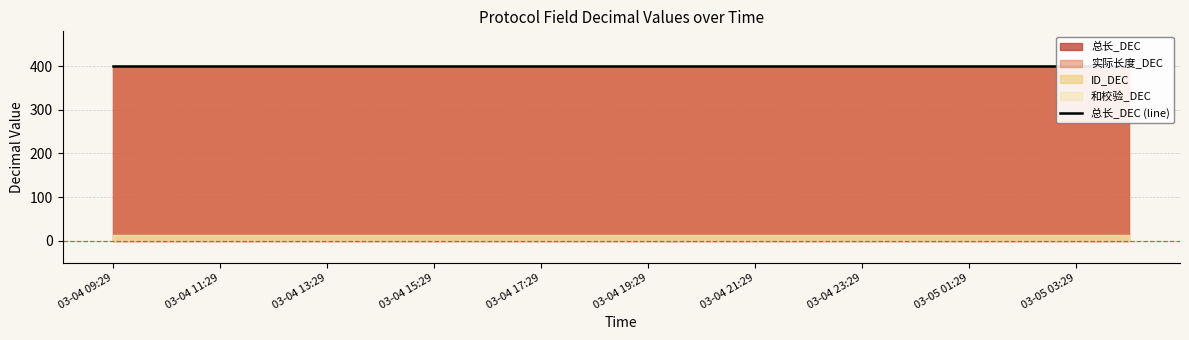

What is the spread (max minus min) of values at 2025-03-04 15:29:35?

386